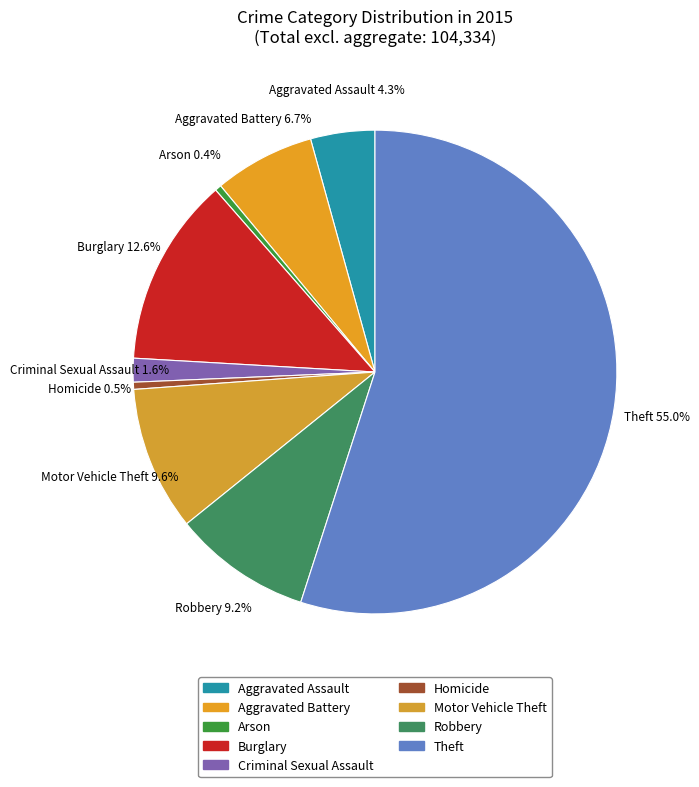

How many slices are in this pie chart?

9